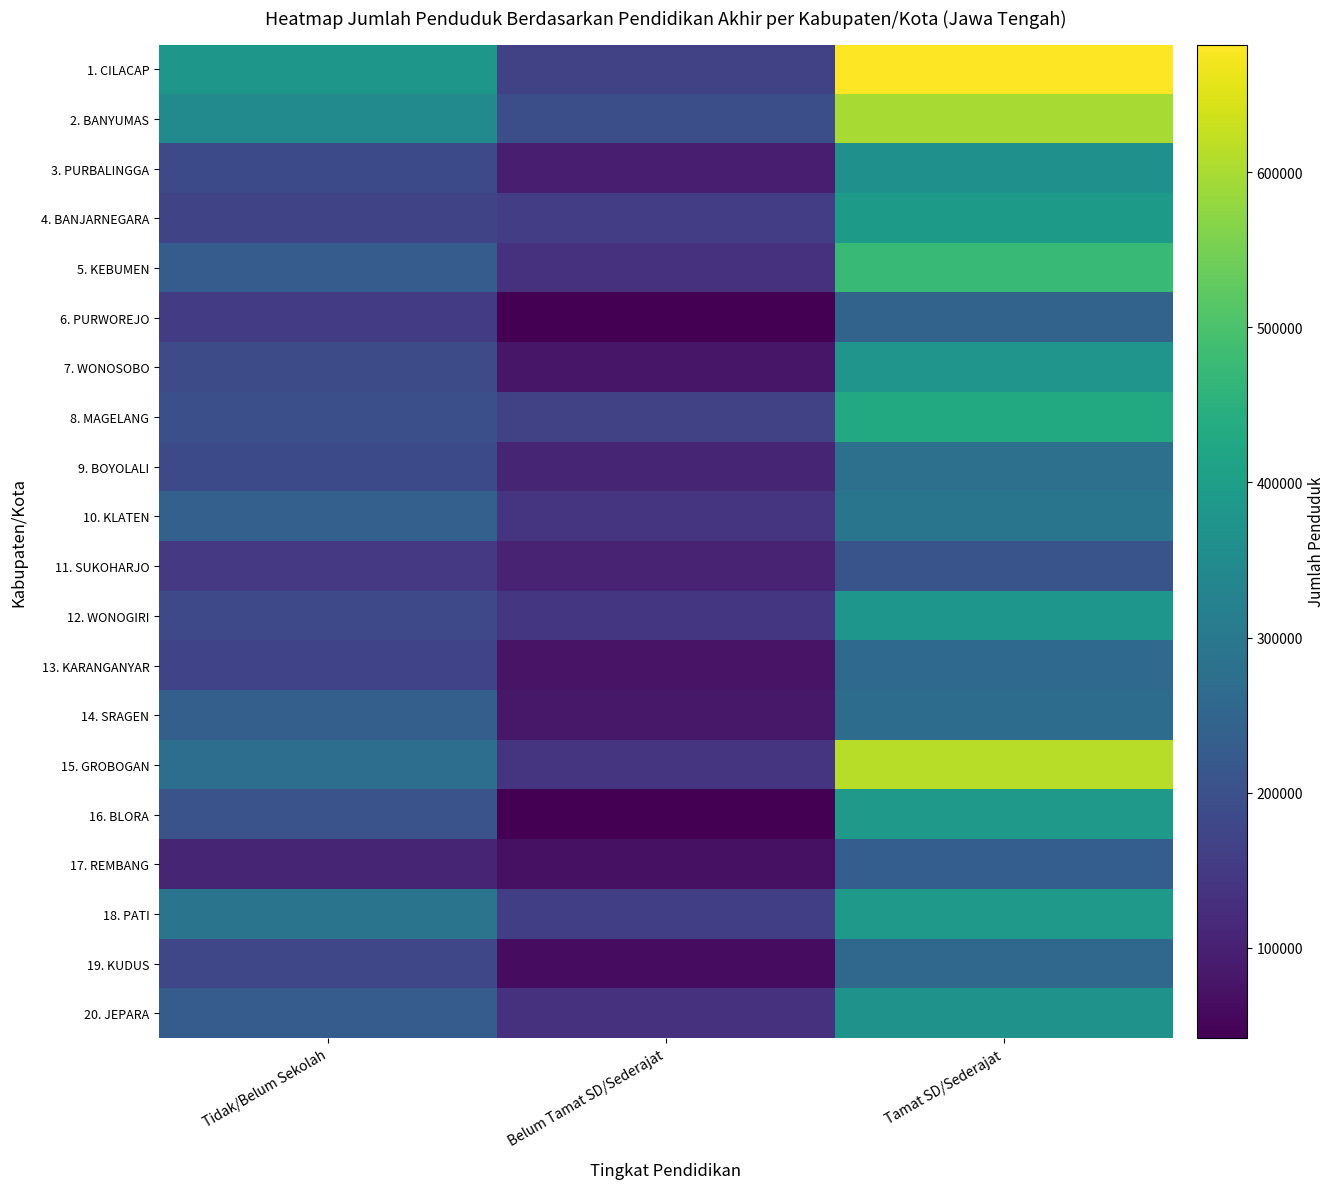

Rank the series at Belum Tamat SD/Sederajat from lowest to highest value.

16. BLORA, 6. PURWOREJO, 19. KUDUS, 17. REMBANG, 13. KARANGANYAR, 7. WONOSOBO, 14. SRAGEN, 3. PURBALINGGA, 11. SUKOHARJO, 9. BOYOLALI, 5. KEBUMEN, 20. JEPARA, 15. GROBOGAN, 10. KLATEN, 12. WONOGIRI, 4. BANJARNEGARA, 18. PATI, 1. CILACAP, 8. MAGELANG, 2. BANYUMAS